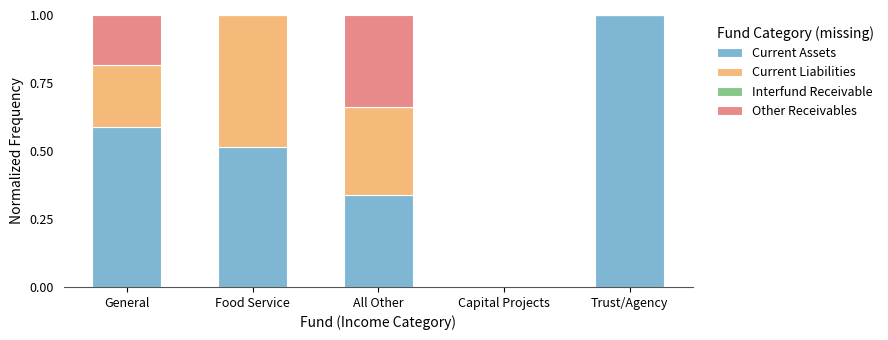

How many distinct data groups are displayed?

3